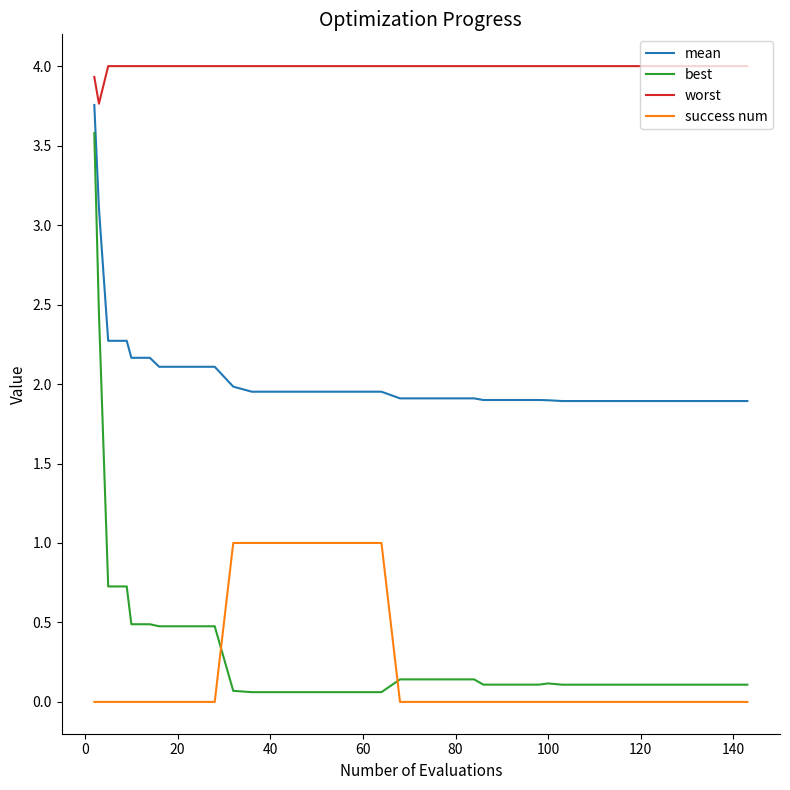

What is the maximum value for worst?

4.0